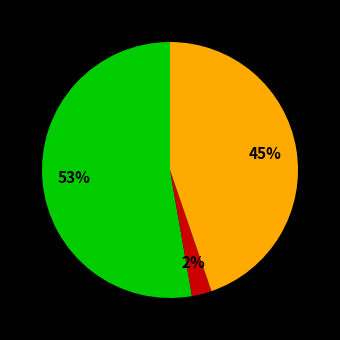

Is there a majority slice in this chart?

Yes